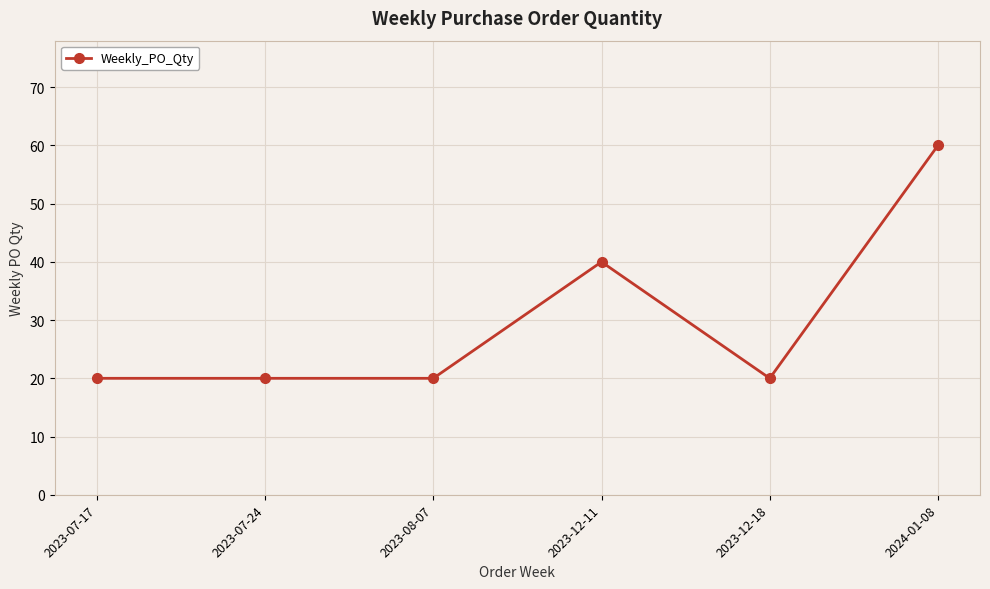

What is the ratio of the value at 2023-07-24 to the value at 2024-01-08?

0.3